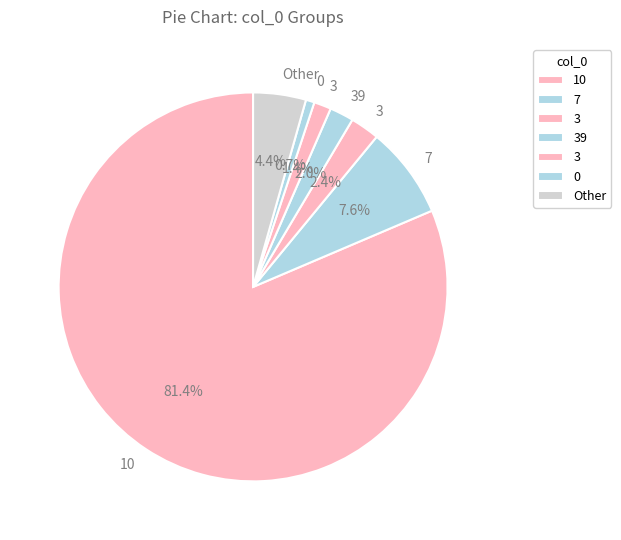

Count the number of slices in the pie.

7